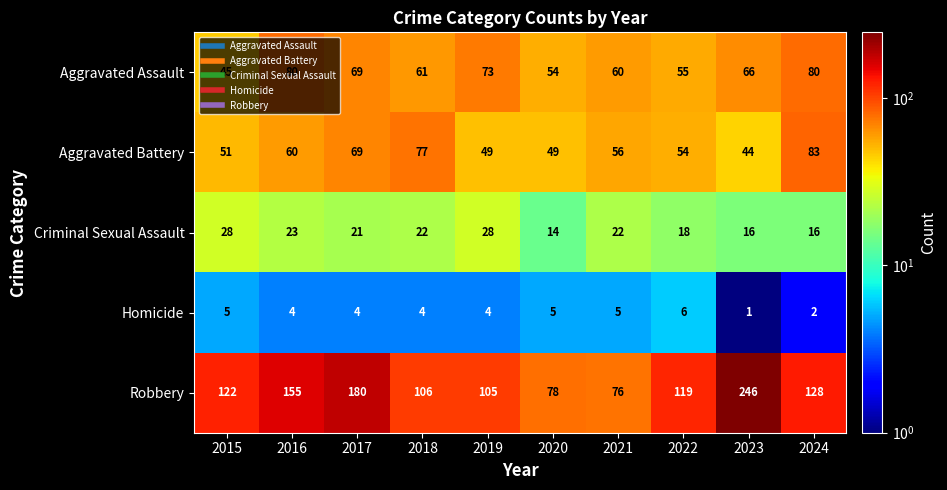

How many data points in Homicide are less than 4?

2